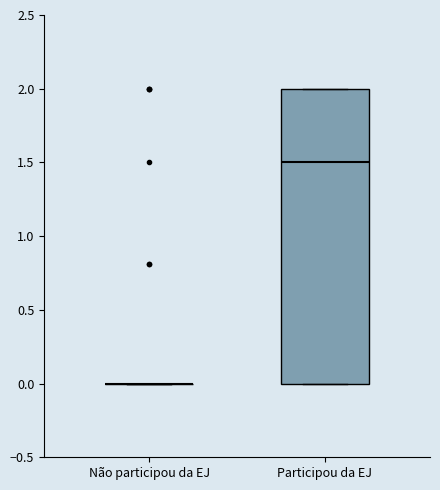

Reading left to right, transcribe this box plot: for each box, give where its median line is, the range the box spans, and where its two whiskers end, as read against the y-axis. The values are not printed on the chart, so give them approximately, as read against the axis.

Não participou da EJ: box collapsed to a line at 0.0, whiskers 0.0 to 0.0
Participou da EJ: median 1.5, box 0.0 to 2.0, whiskers 0.0 to 2.0